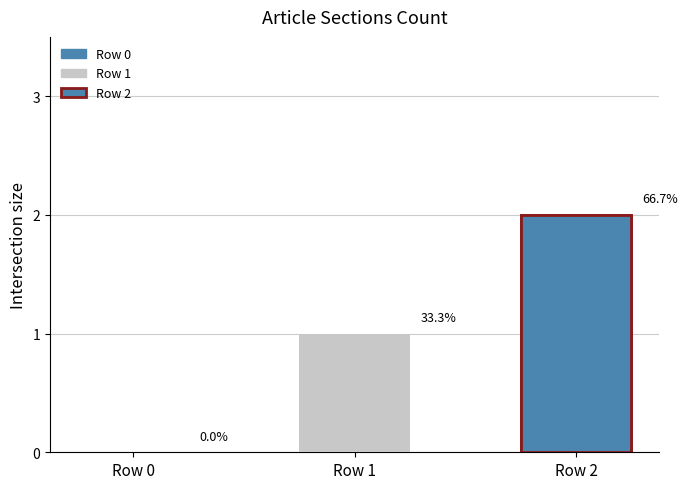

List the labels in order of value, largest first.

Row 2, Row 1, Row 0